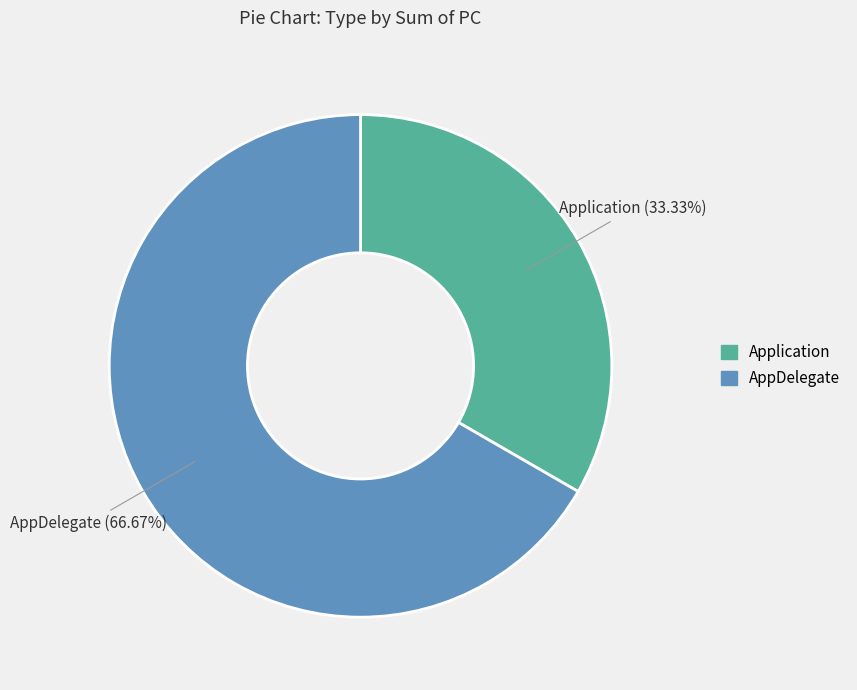

True or false: AppDelegate accounts for 56% of the total.

False